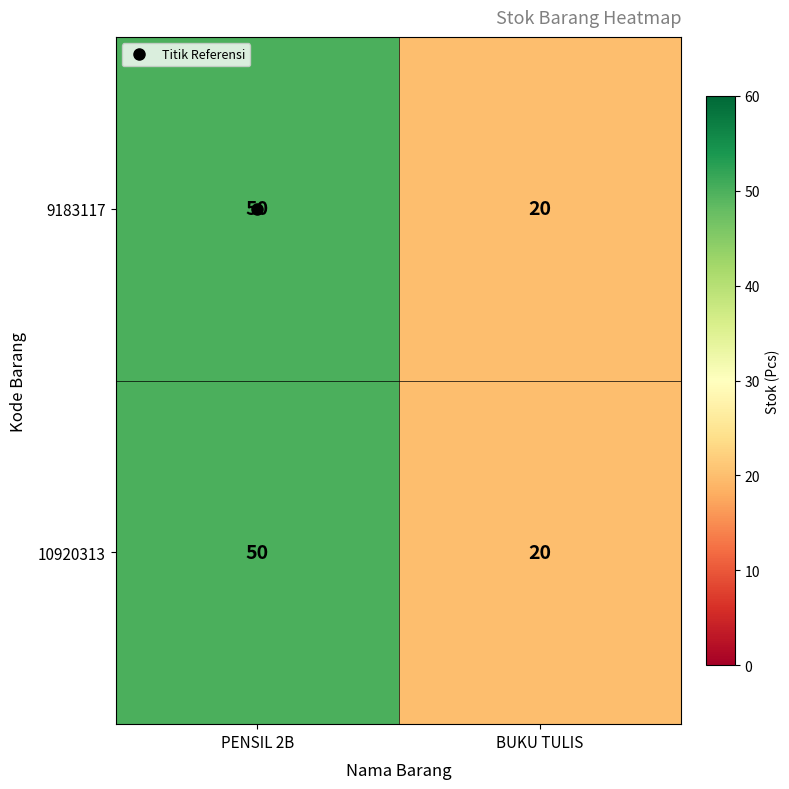

What value does the 10920313 series have at BUKU TULIS?

20